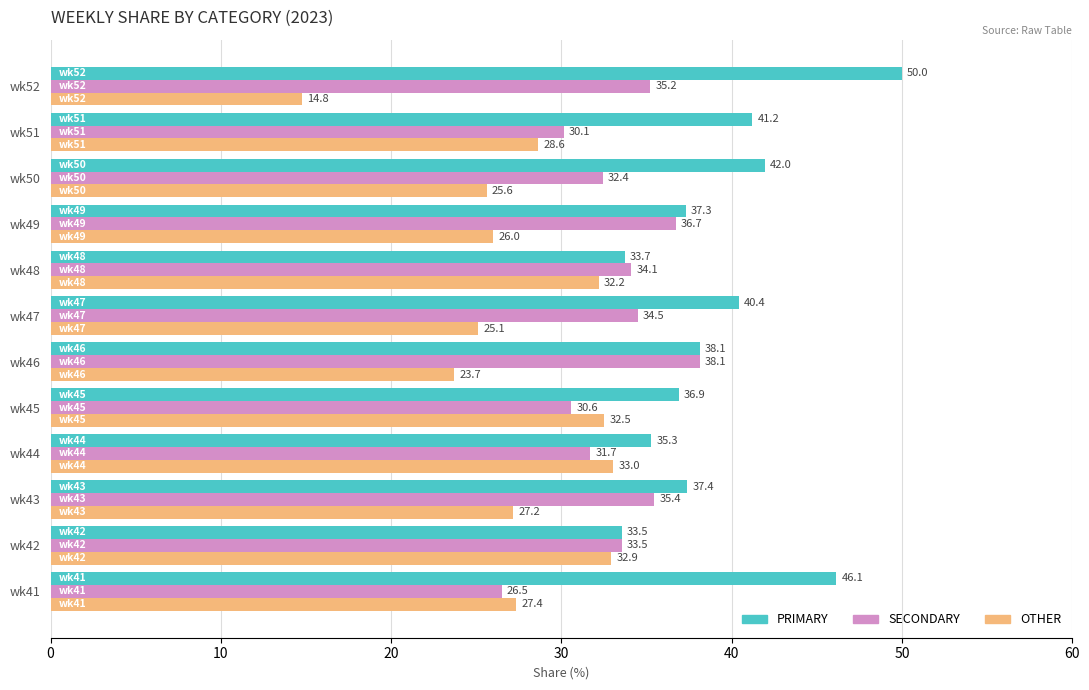

What is the difference between the PRIMARY values at wk52 and wk47?

9.6